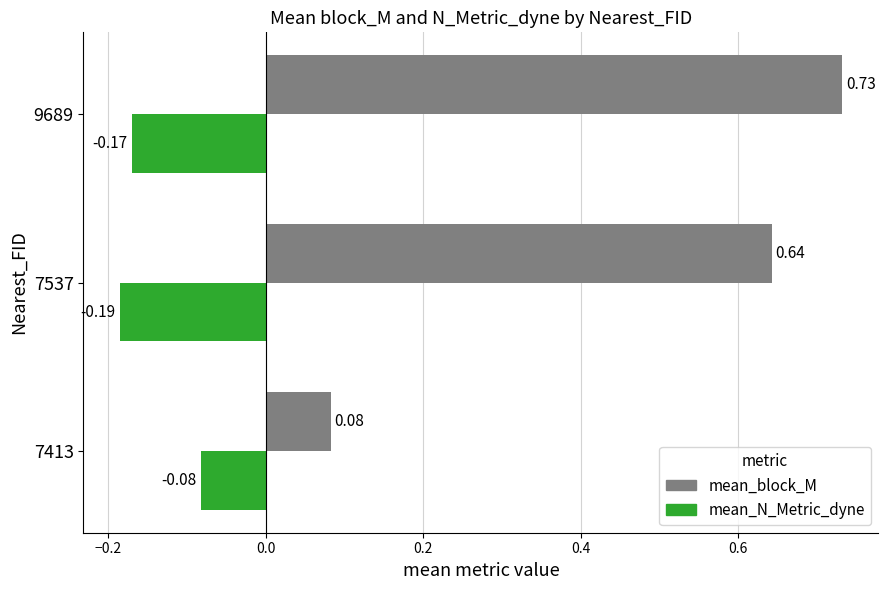

Which series changed the most between 7413 and 9689?

mean_block_M